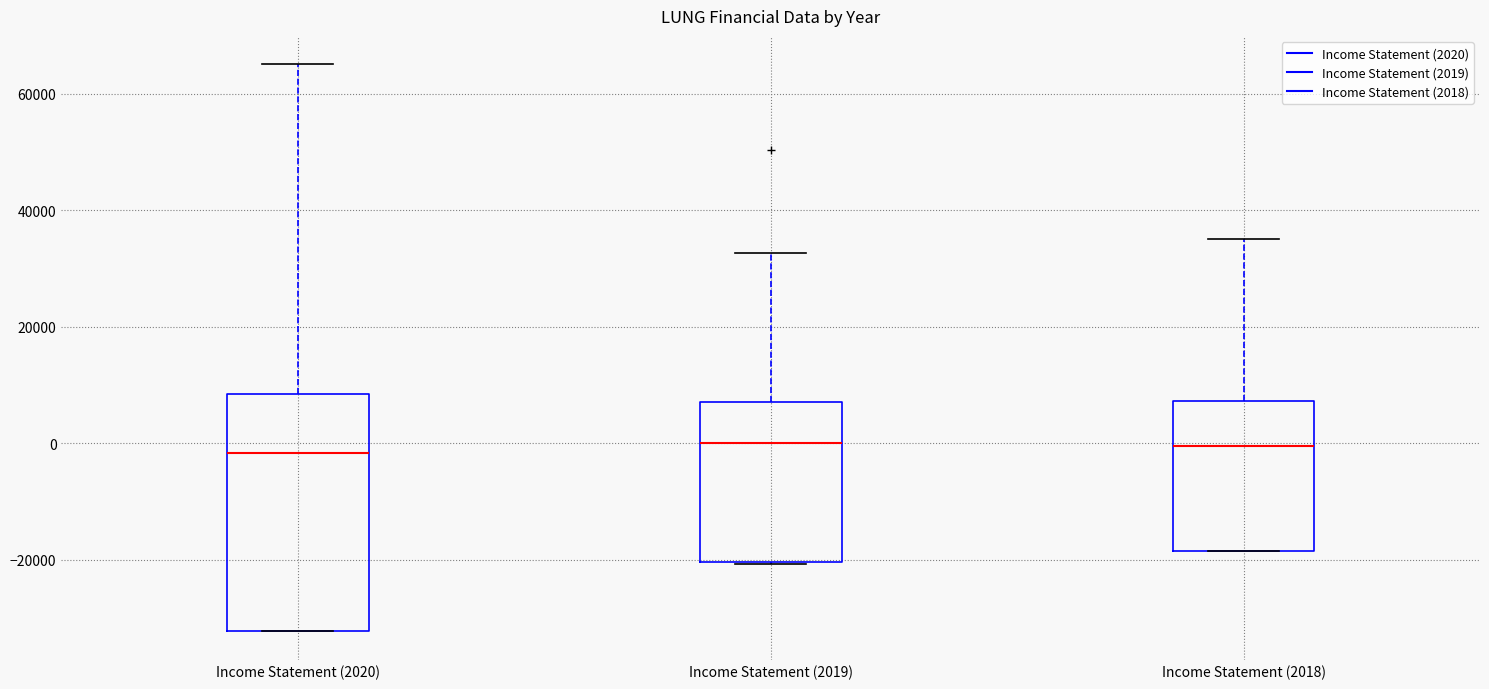

Which box is the tallest, from its lower edge to its upper edge?

Income Statement (2020)